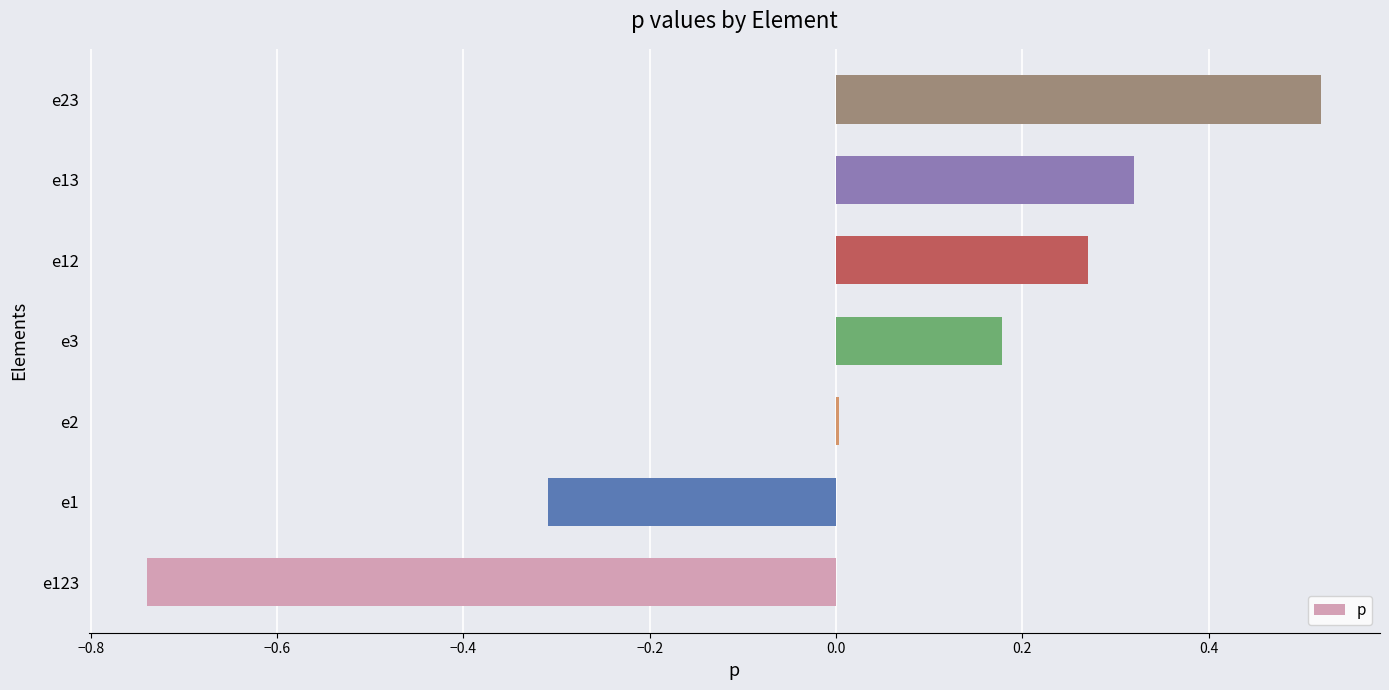

How many data points does each series have?

7